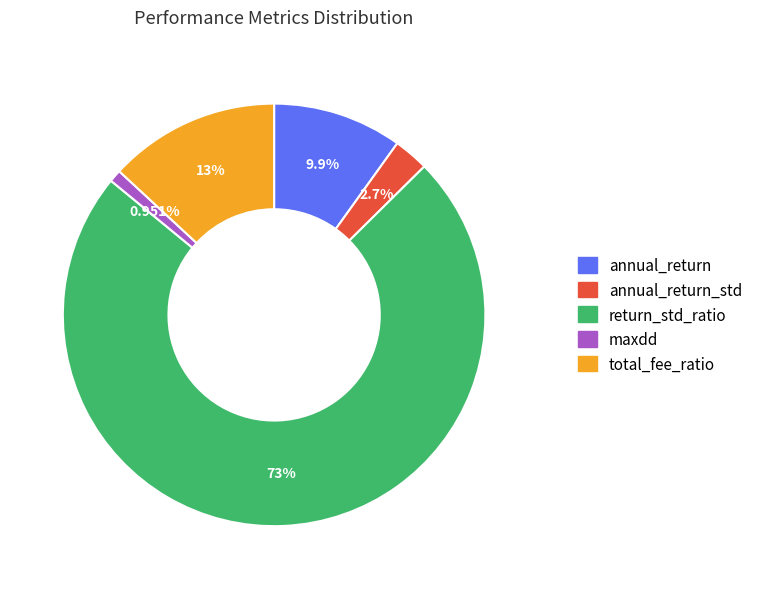

Does any single category account for the majority?

Yes